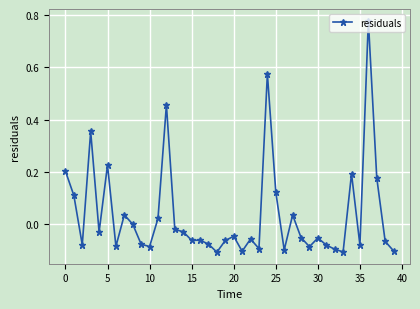

What is the sum of all values?

1.4